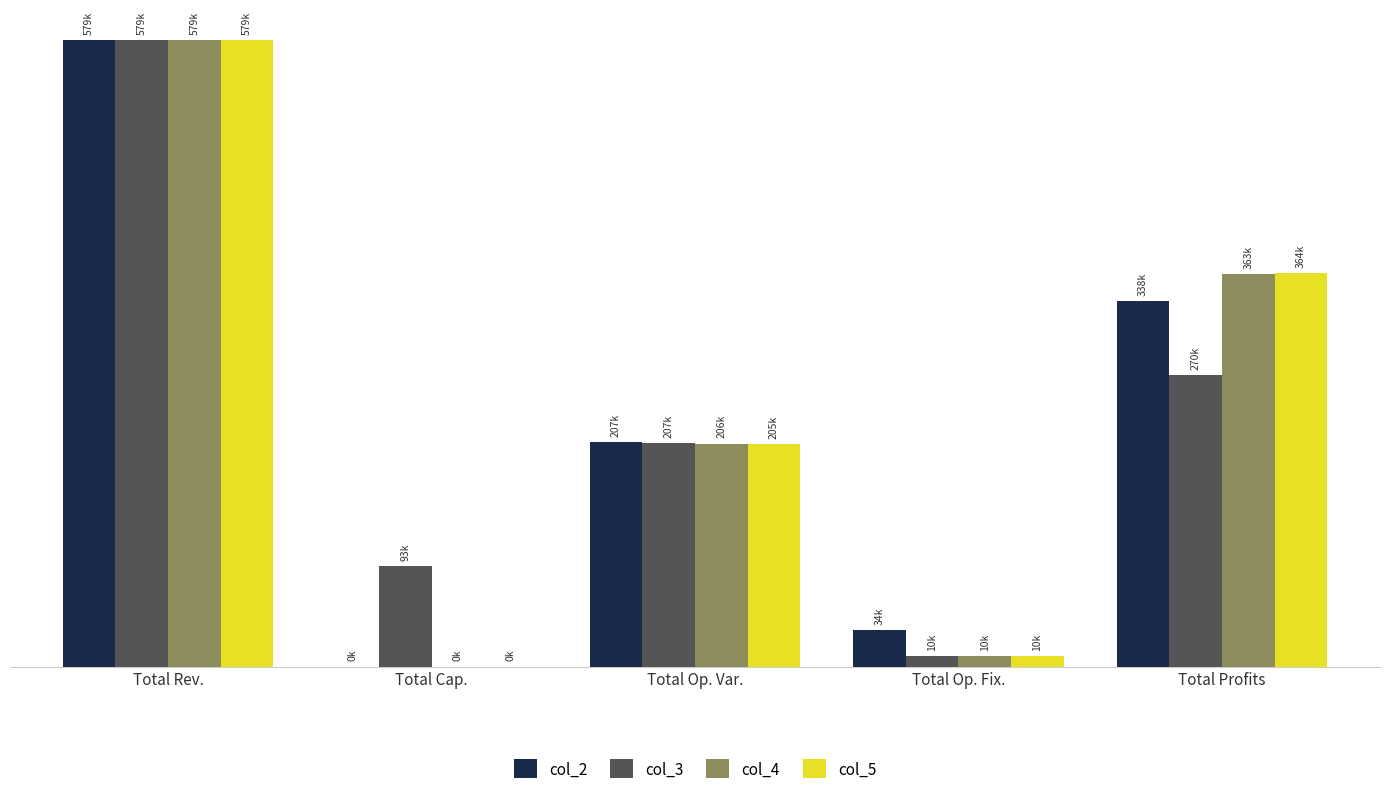

Is the value of col_2 at Total Cap. greater than the value of col_5 at Total Cap.?

No